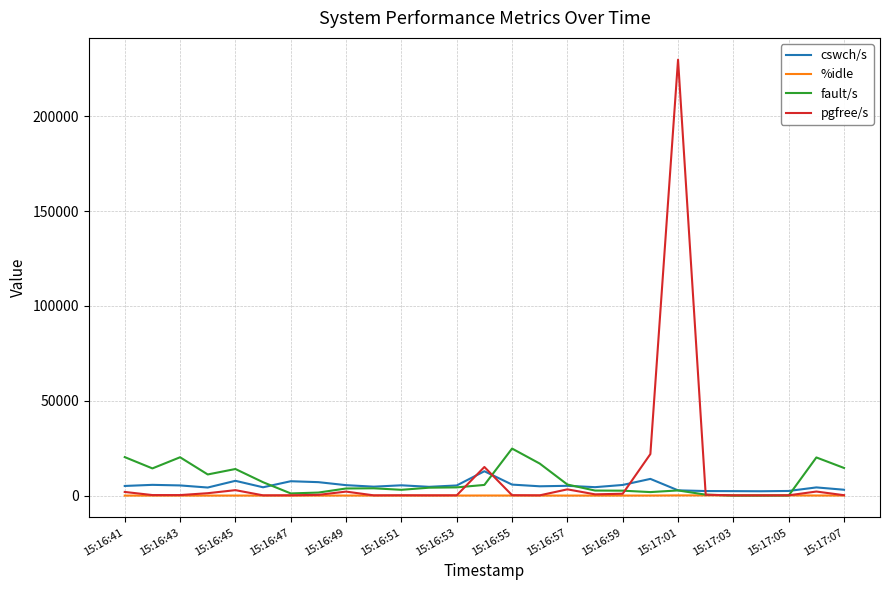

Which series has the widest spread of values?

pgfree/s